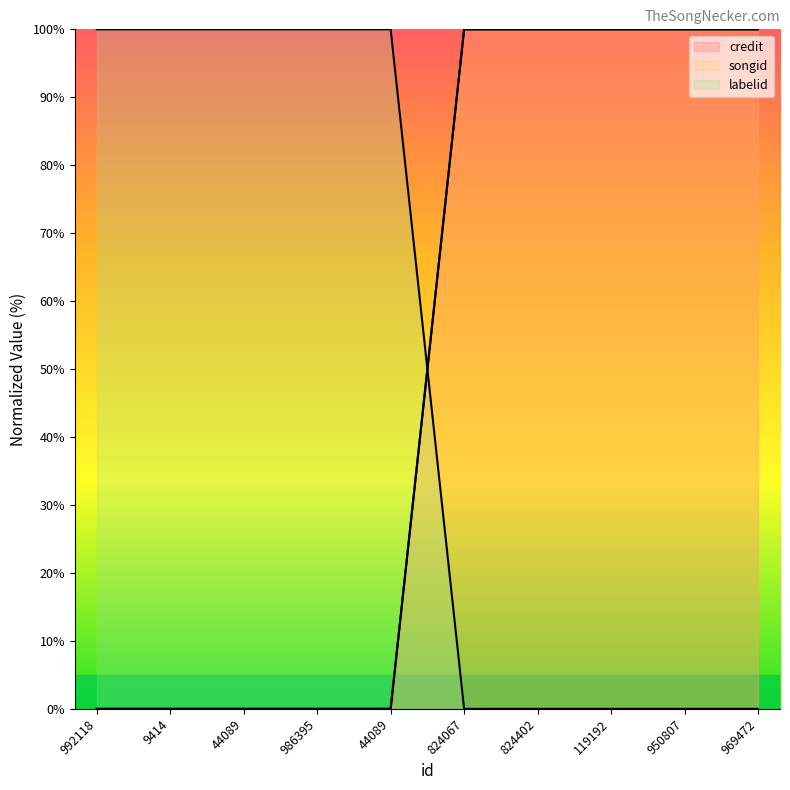

What is the difference between the second highest and minimum values in the songid series?

100